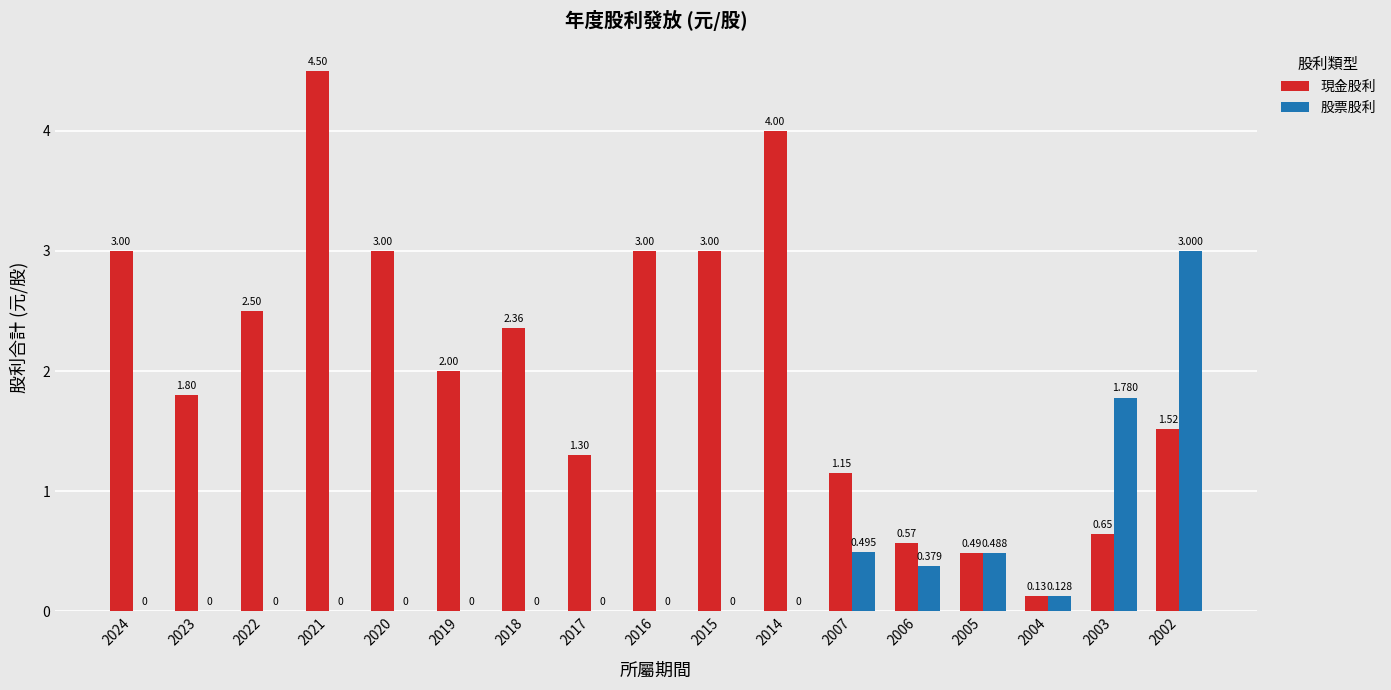

What is the total value across all series at 2017?

1.3